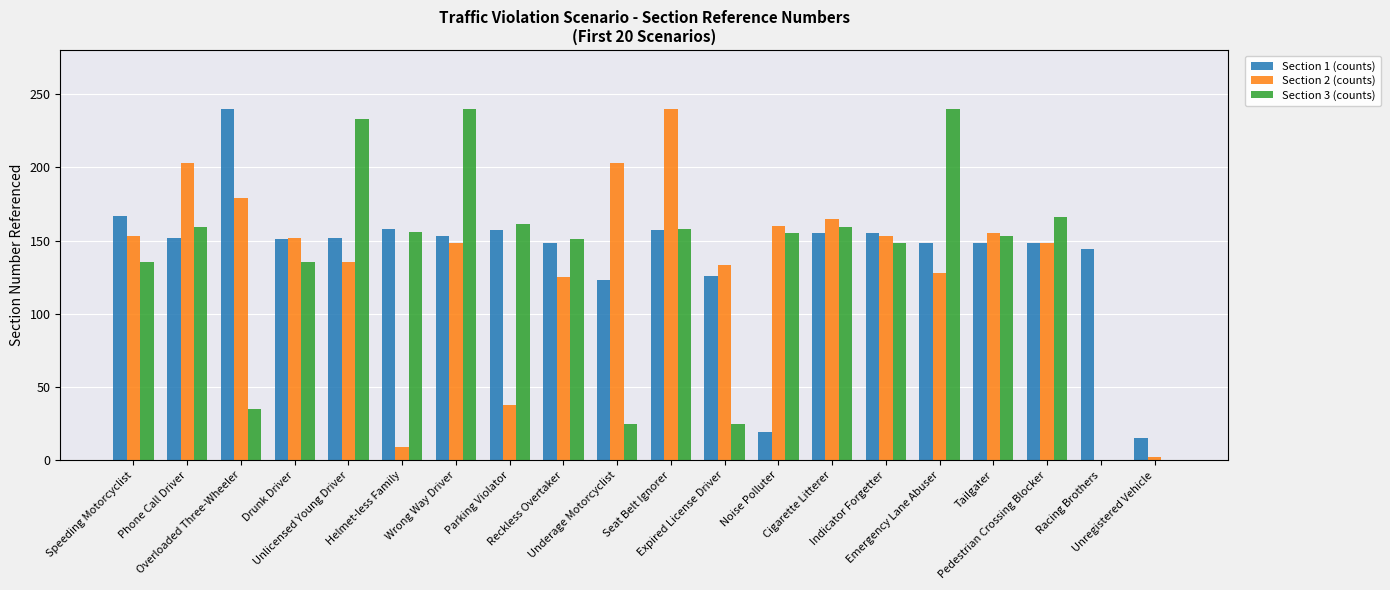

The value of Section 1 (counts) at Drunk Driver is 269. True or false?

False